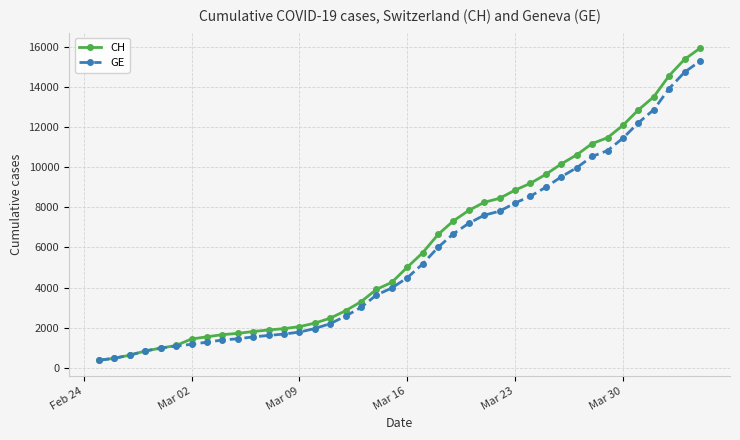

What is the value of the CH point at the 2nd from the left?

479